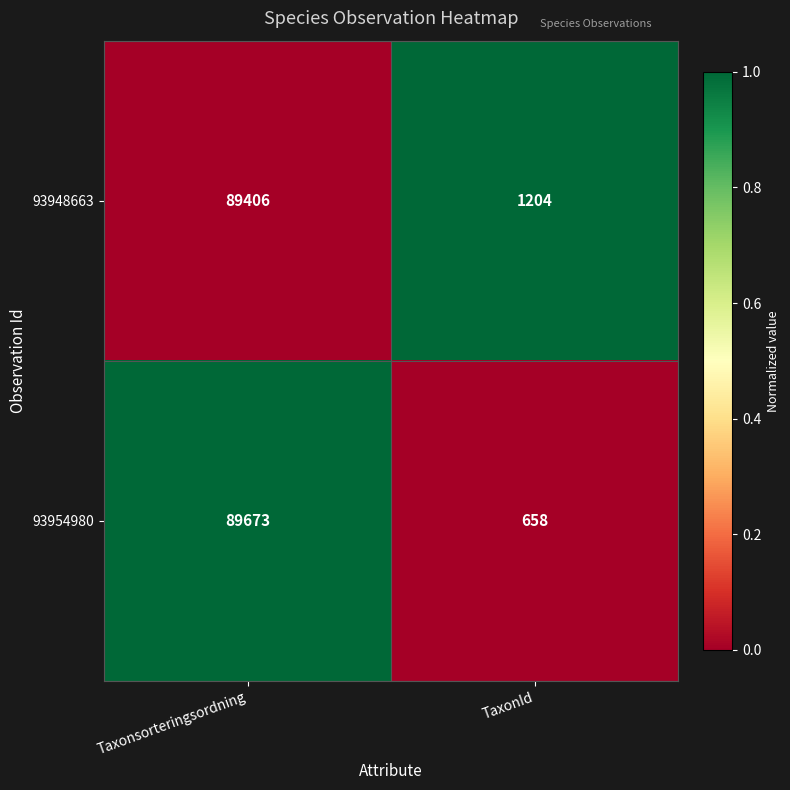

What is the sum of the 93954980 values at TaxonId and Taxonsorteringsordning?

90331